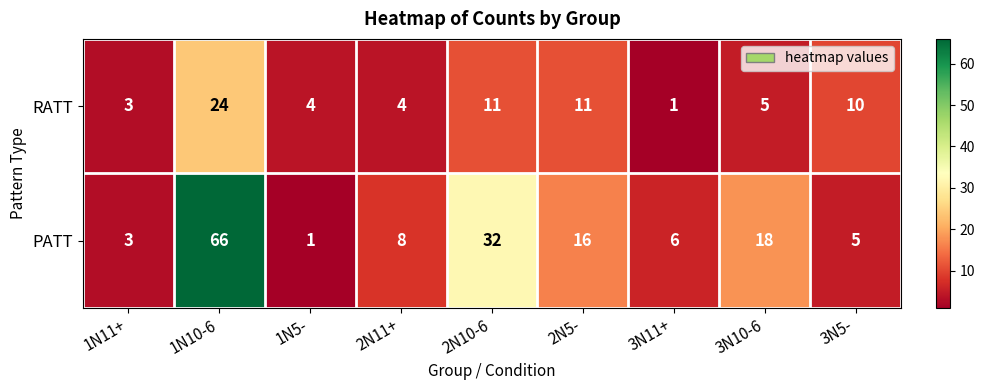

Which category has the lowest value in the RATT series?

3N11+